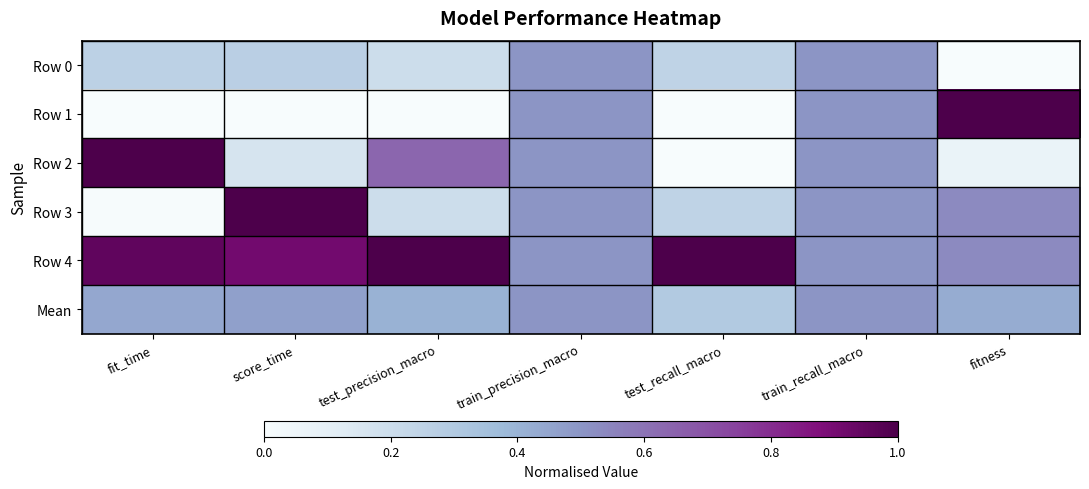

Which series changed the most between fit_time and train_recall_macro?

Row 1